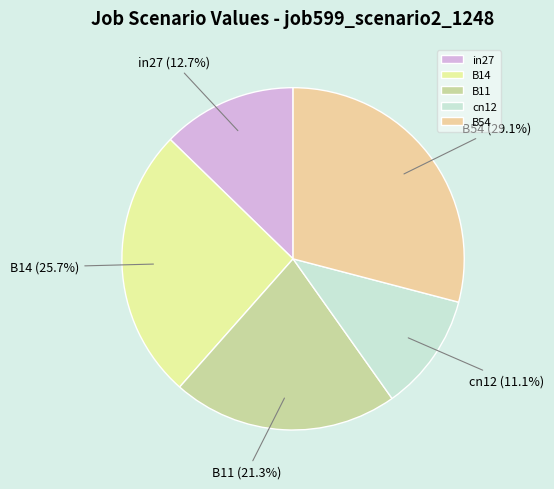

Is the sum of B54 and cn12 greater than half?

No